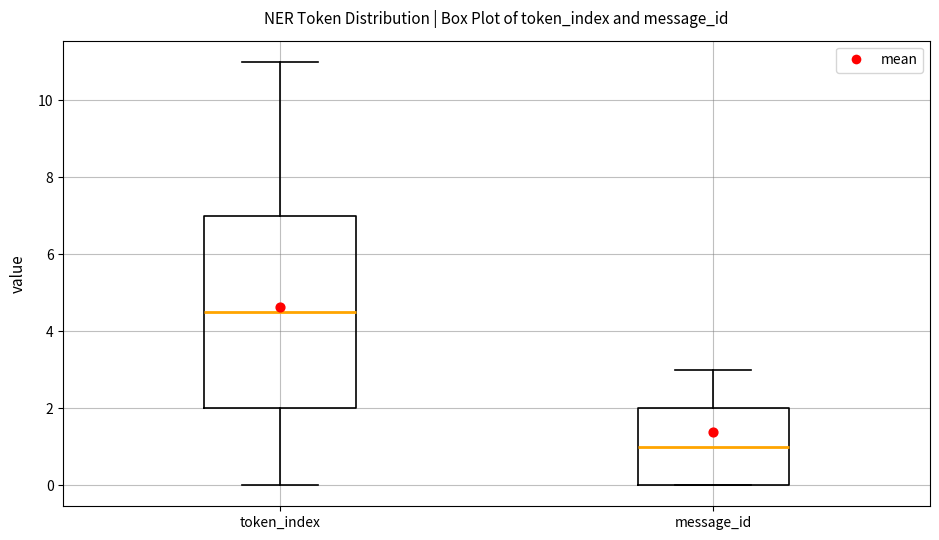

Which box has the highest median line?

token_index